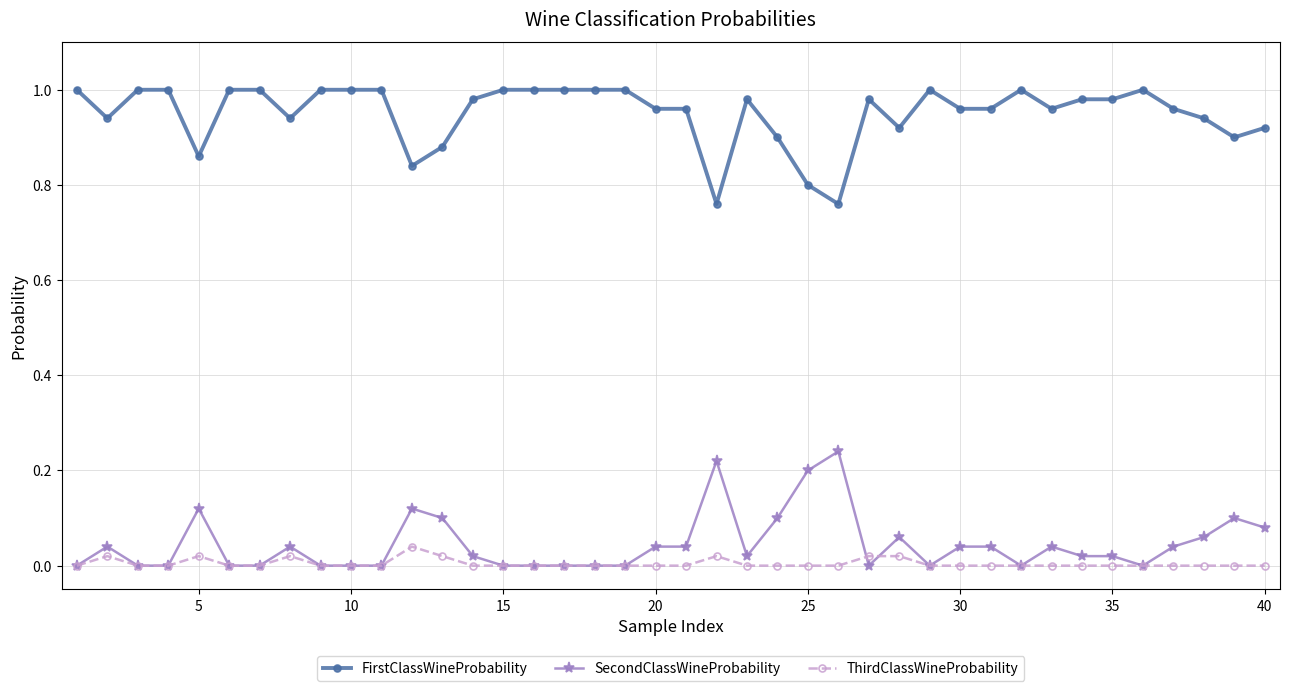

Which series has the largest total across all categories?

FirstClassWineProbability